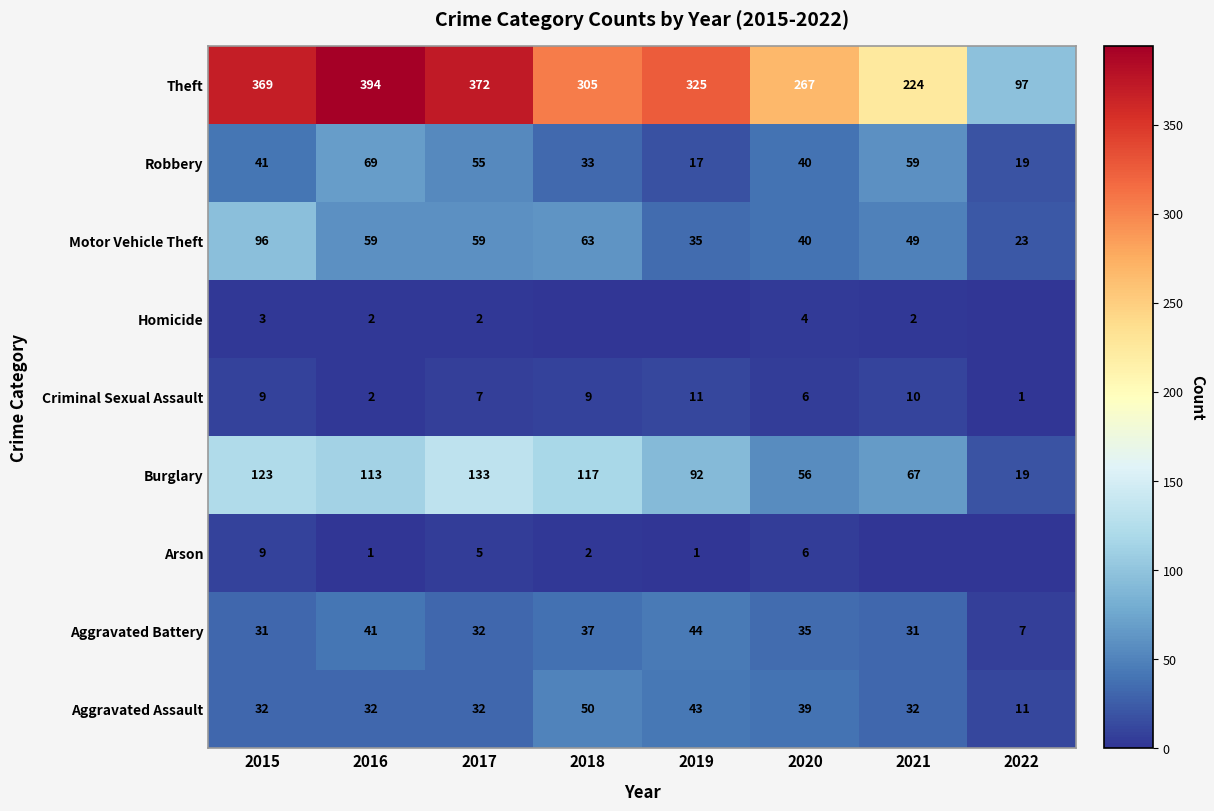

What is the highest value of the Criminal Sexual Assault series?

11